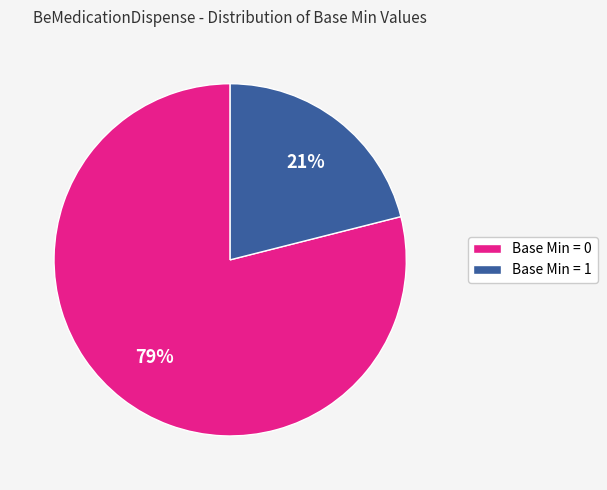

Which slice represents more than half of the pie?

Base Min = 0